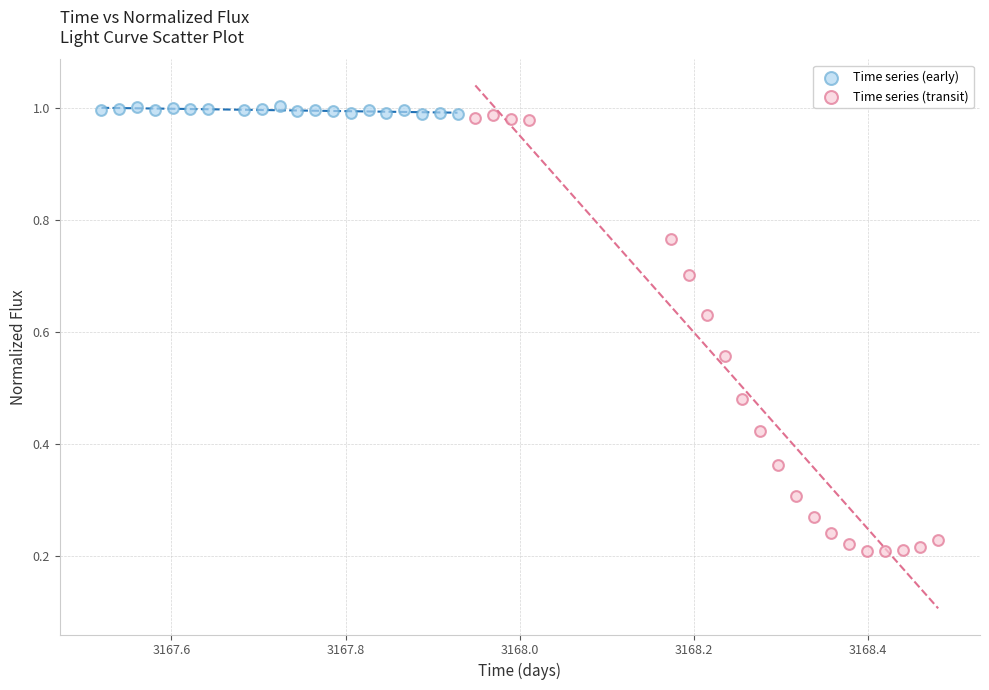

Which series reaches the minimum Y coordinate?

Time series (transit)